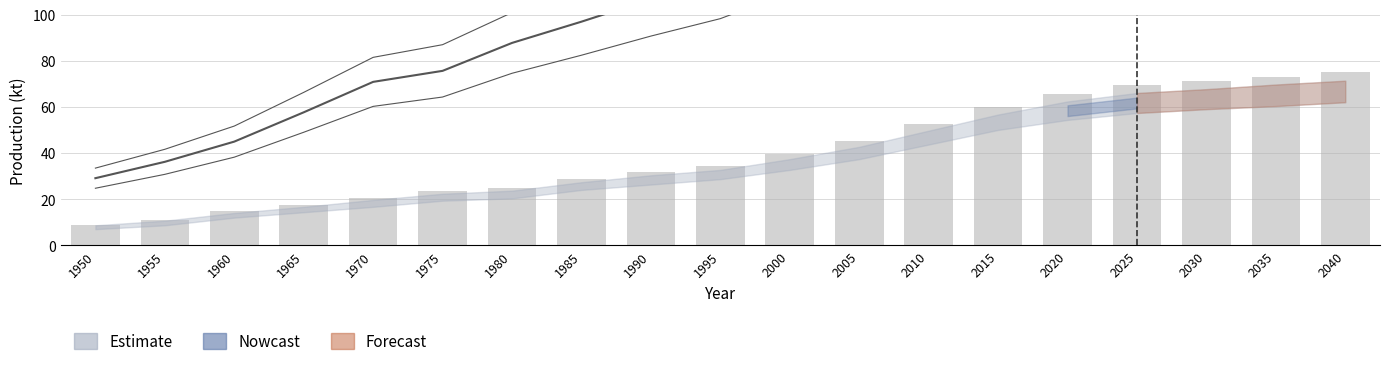

Are the bars horizontal?

No